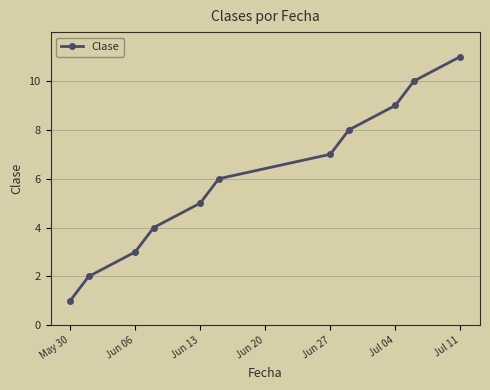

What is the average value?

6